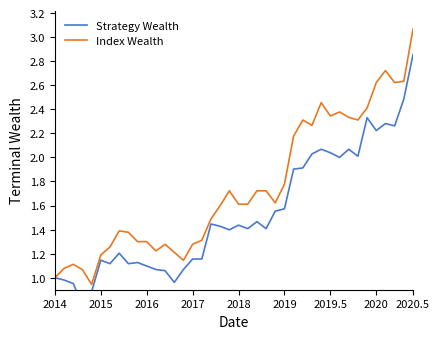

How many distinct data groups are displayed?

2